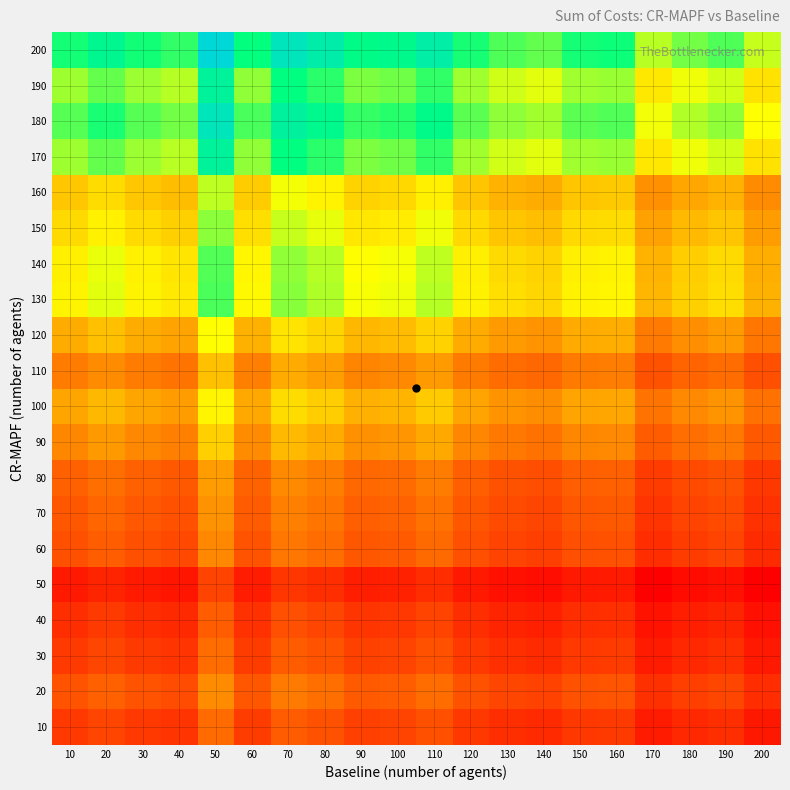

How many distinct data groups are displayed?

20